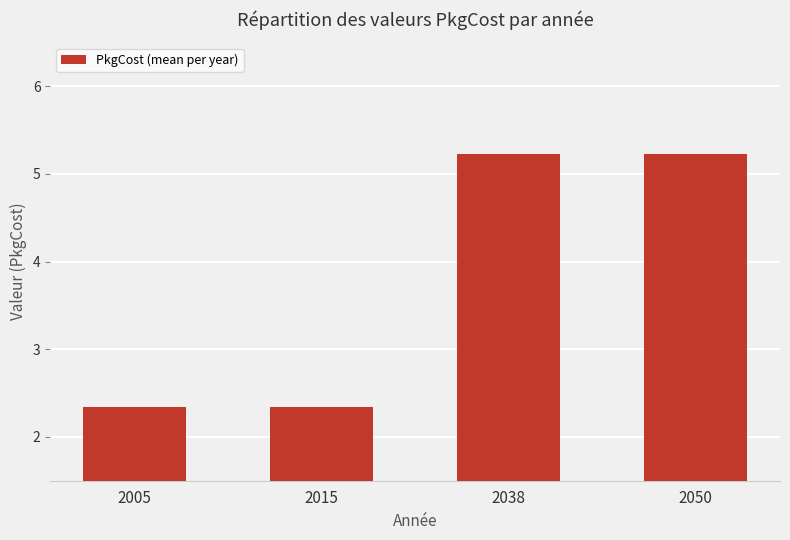

Reading left to right, list all the values displayed in this chart.

2005=2.3	2015=2.3	2038=5.2	2050=5.2